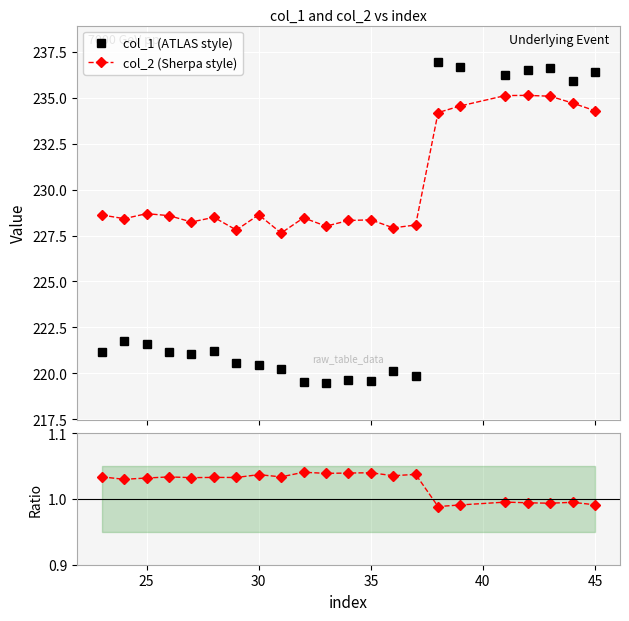

Reading left to right, transcribe all the data shown in this chart.

col_1 (ATLAS style): 221.2	221.8	221.6	221.2	221.1	221.2	220.6	220.5	220.2	219.5	219.5	219.6	219.6	220.1	219.8	236.9	236.7	236.2	236.5	236.6	235.9	236.4
col_2 (Sherpa style): 228.6	228.4	228.7	228.6	228.2	228.5	227.8	228.6	227.6	228.5	228.0	228.3	228.4	227.9	228.1	234.2	234.6	235.1	235.1	235.1	234.7	234.3
ratio col_2/col_1: 1.0	1.0	1.0	1.0	1.0	1.0	1.0	1.0	1.0	1.0	1.0	1.0	1.0	1.0	1.0	1.0	1.0	1.0	1.0	1.0	1.0	1.0